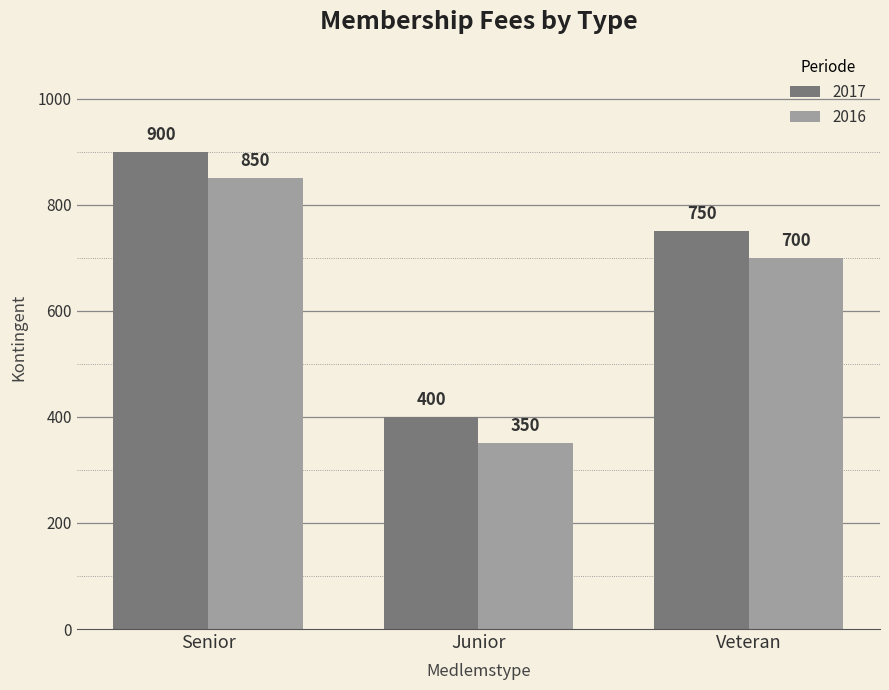

Reading left to right, transcribe all the data shown in this chart.

2017: 900	400	750
2016: 850	350	700